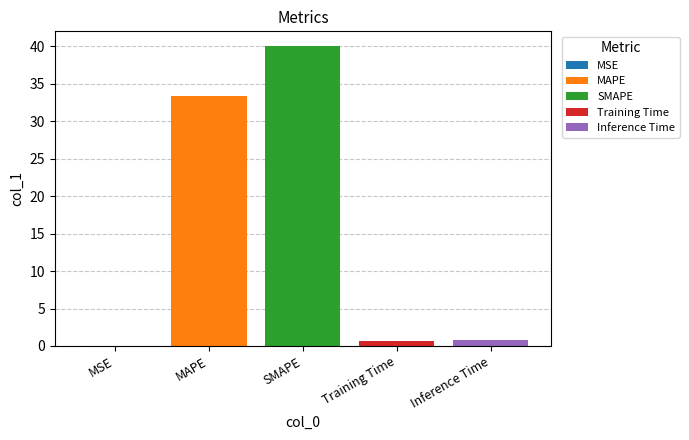

The SMAPE series shows 40.0 at SMAPE. True or false?

True